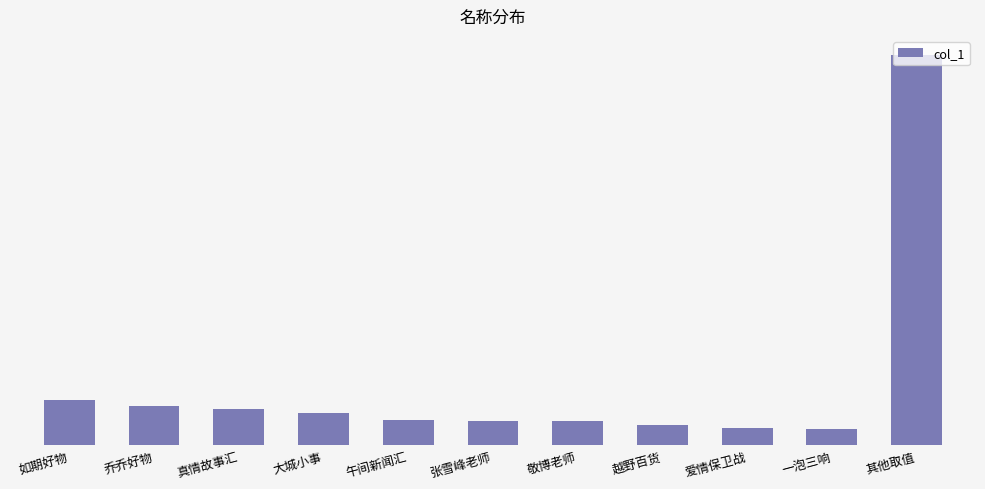

What is the sum of all values?

64073